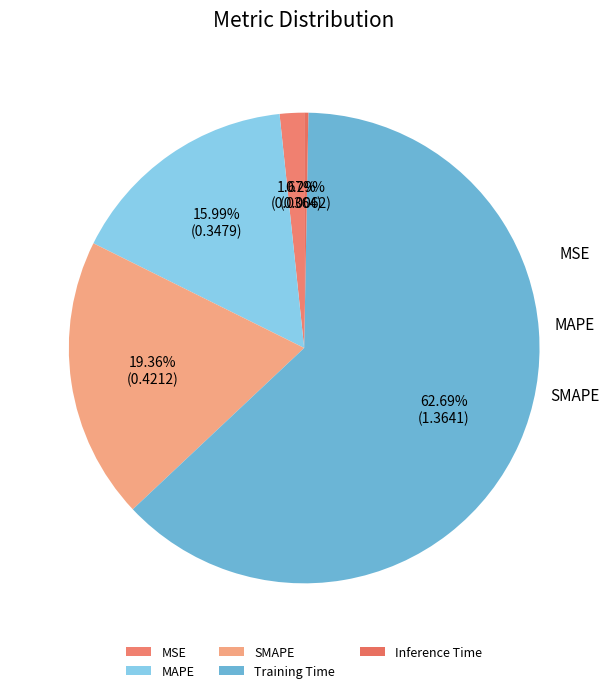

Rank the categories by value from highest to lowest.

Training Time, SMAPE, MAPE, MSE, Inference Time